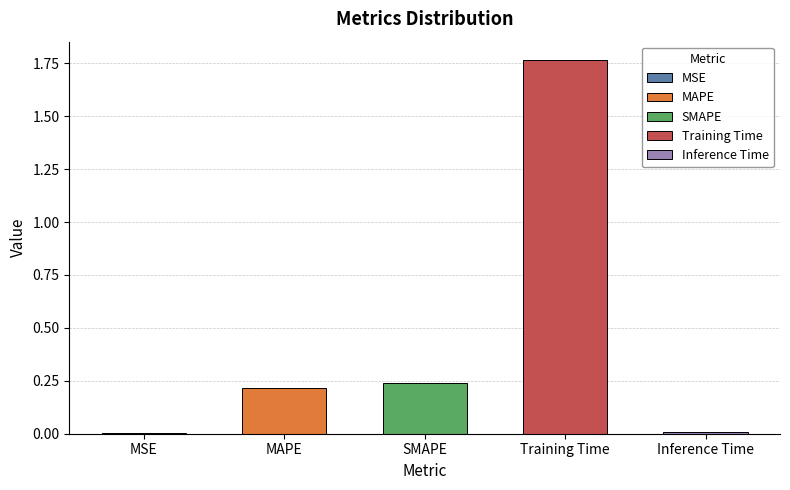

The chart shows a value of 0.1 at MAPE. True or false?

False